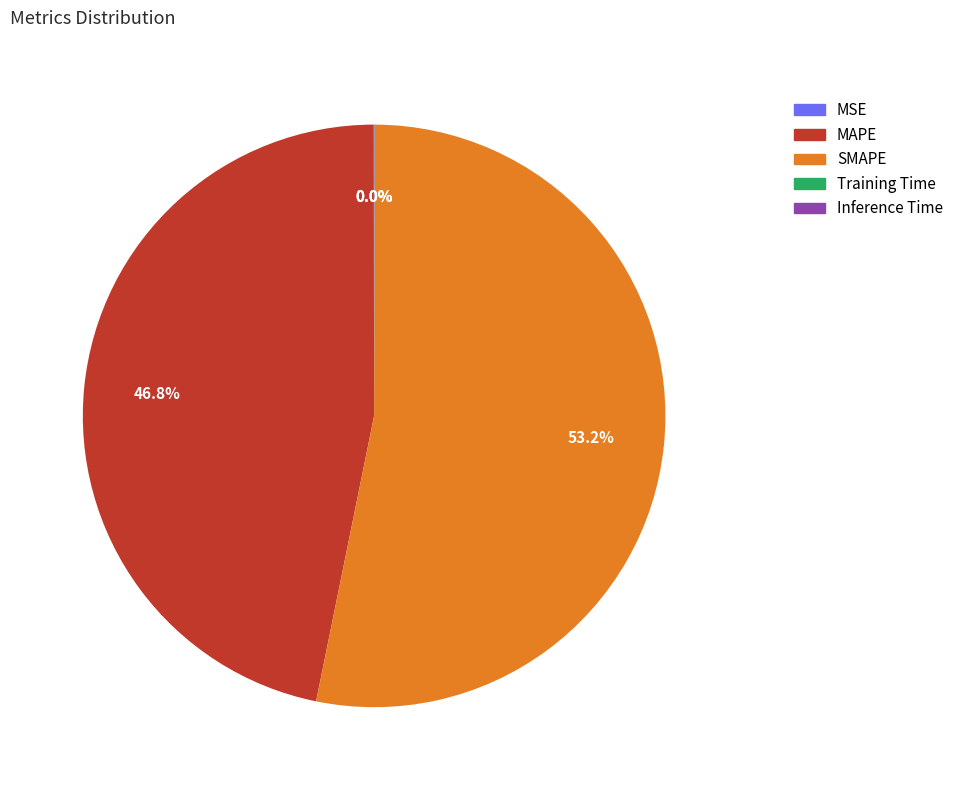

Does SMAPE represent more than half of the total?

Yes